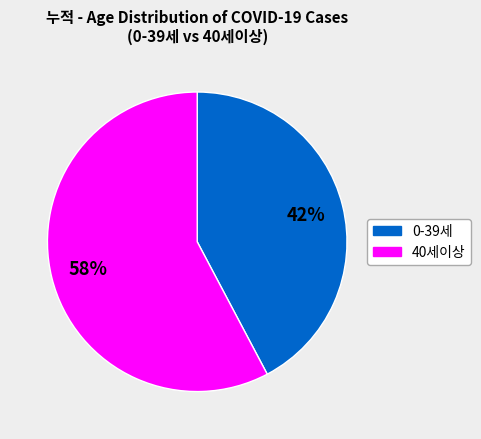

Rank the categories by value from highest to lowest.

40세이상, 0-39세